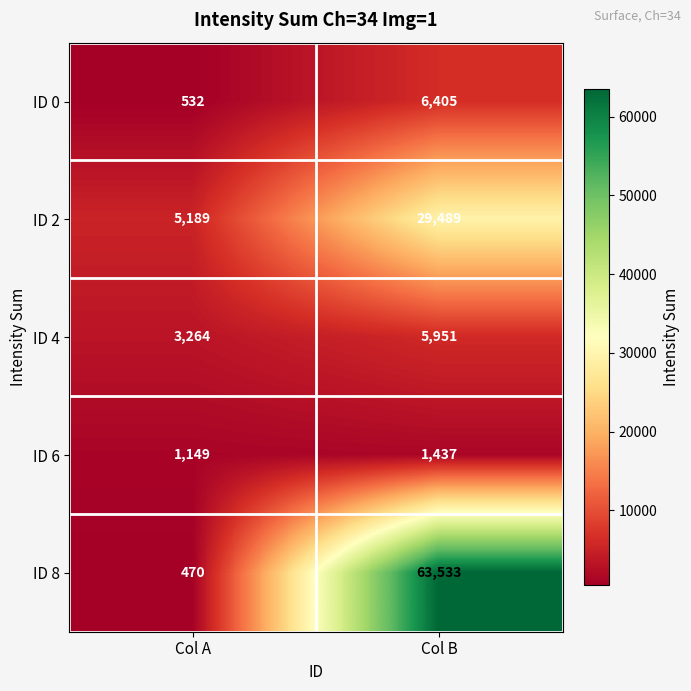

Reading right to left, extract all data points from this chart.

ID 0: Col B=6405	Col A=532
ID 2: Col B=29489	Col A=5189
ID 4: Col B=5951	Col A=3264
ID 6: Col B=1437	Col A=1149
ID 8: Col B=63533	Col A=470